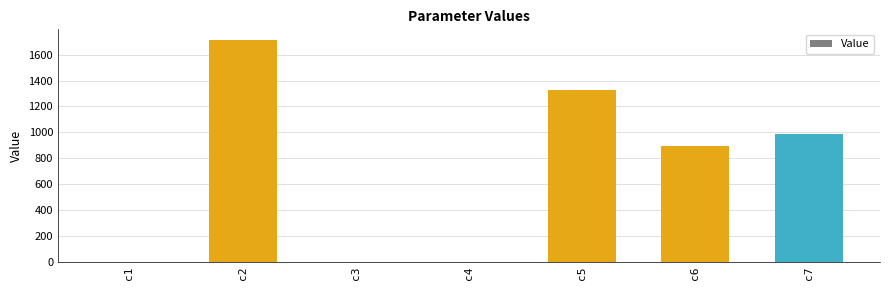

What is the change in value from c2 to c5?

-381.7